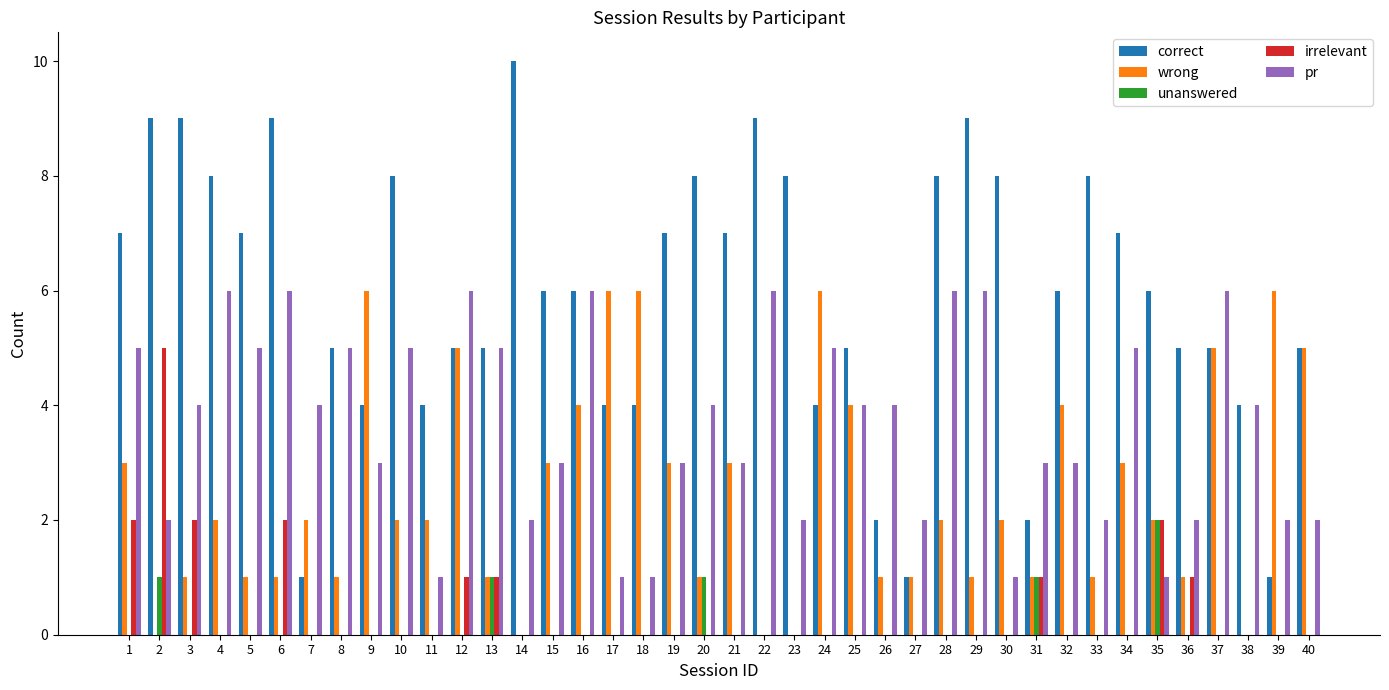

How many data points does each series have?

40